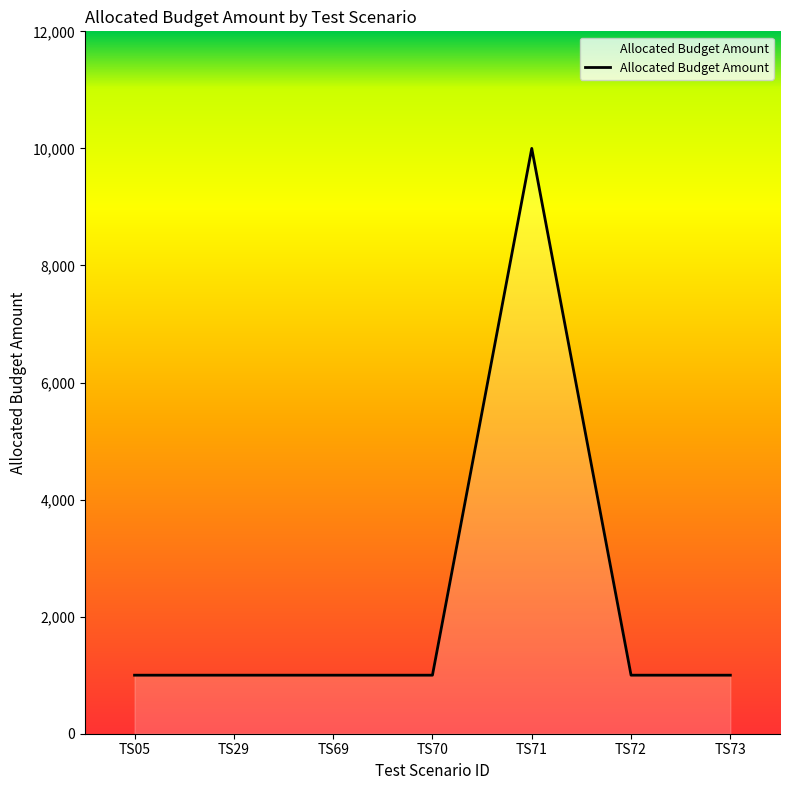

Which label corresponds to the largest value in the chart?

TS71